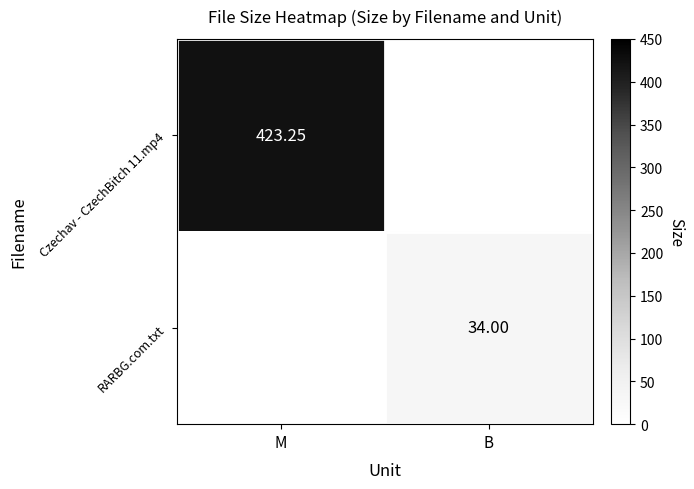

Is it true that RARBG.com.txt equals 34.0 at B?

True